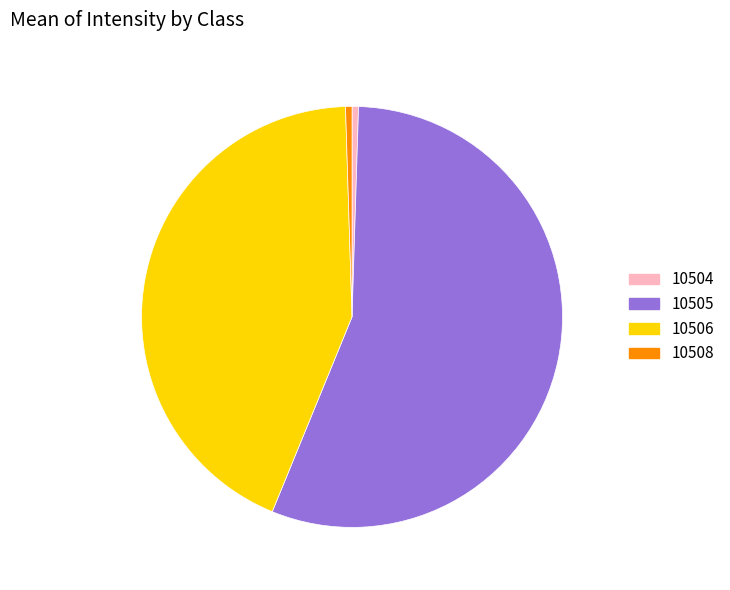

What is the ratio of the value at 10505 to the value at 10508?

112.5